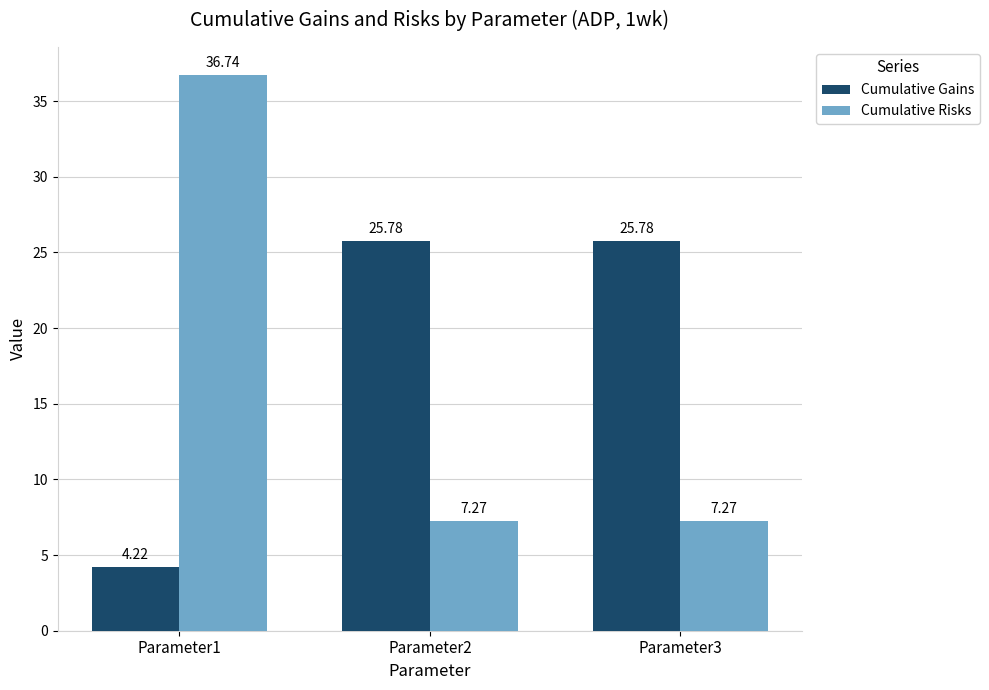

How many bars are there in total?

6